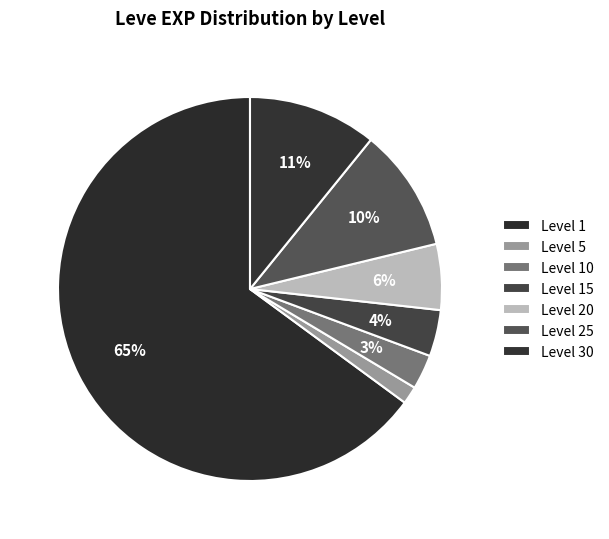

How many slices are in this pie chart?

7